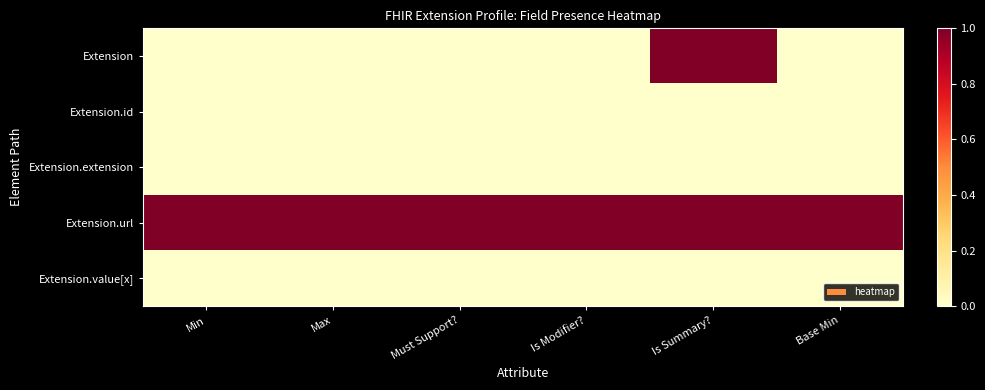

Reading left to right, what are all the values shown in this chart?

Extension: Min=0	Max=0	Must Support?=0	Is Modifier?=0	Is Summary?=1	Base Min=0
Extension.id: Min=0	Max=0	Must Support?=0	Is Modifier?=0	Is Summary?=0	Base Min=0
Extension.extension: Min=0	Max=0	Must Support?=0	Is Modifier?=0	Is Summary?=0	Base Min=0
Extension.url: Min=1	Max=1	Must Support?=1	Is Modifier?=1	Is Summary?=1	Base Min=1
Extension.value[x]: Min=0	Max=0	Must Support?=0	Is Modifier?=0	Is Summary?=0	Base Min=0